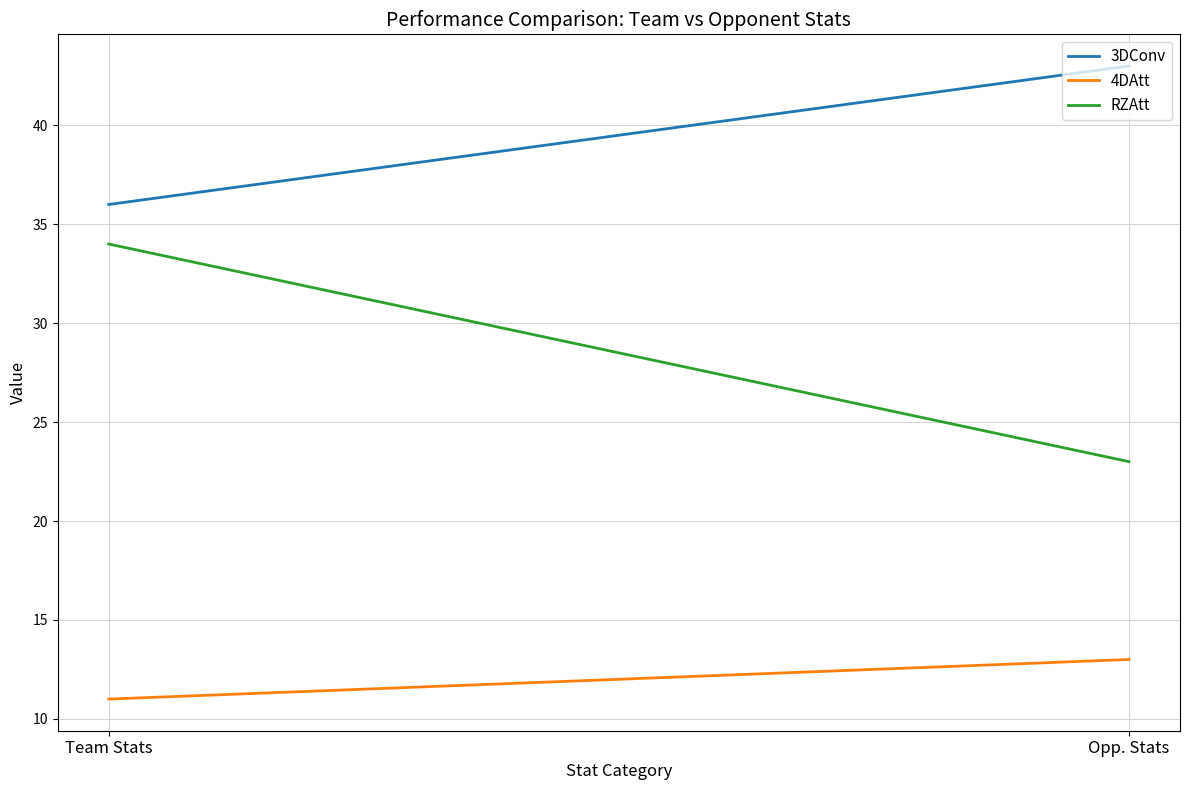

At which category is the sum across all series the highest?

Team Stats